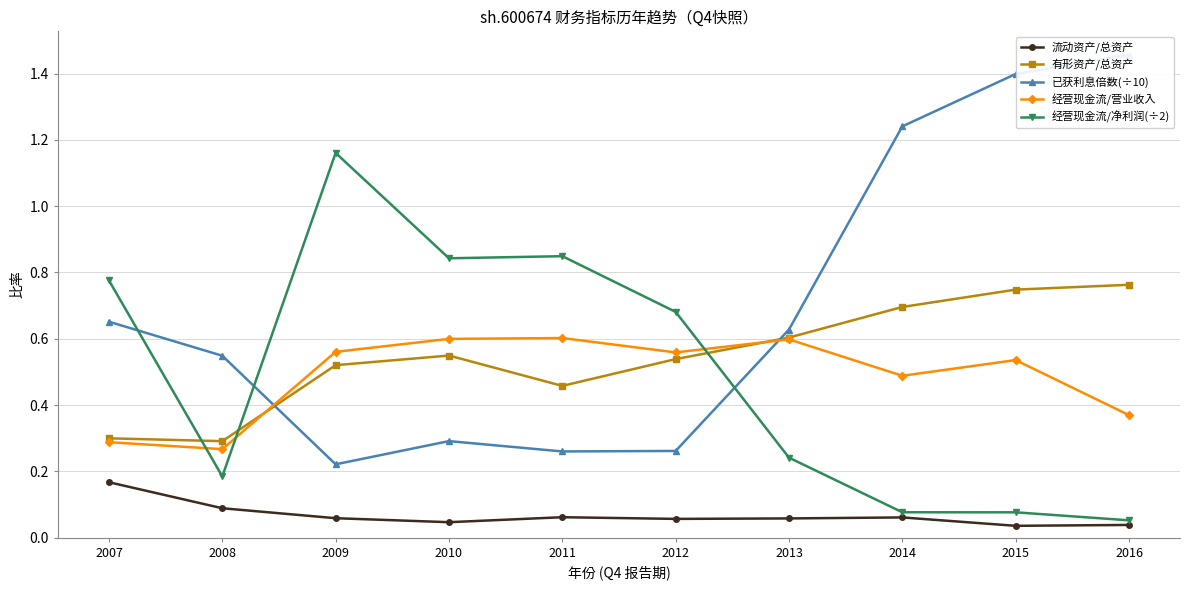

What are all the series names shown in the legend?

流动资产/总资产, 有形资产/总资产, 已获利息倍数(÷10), 经营现金流/营业收入, 经营现金流/净利润(÷2)